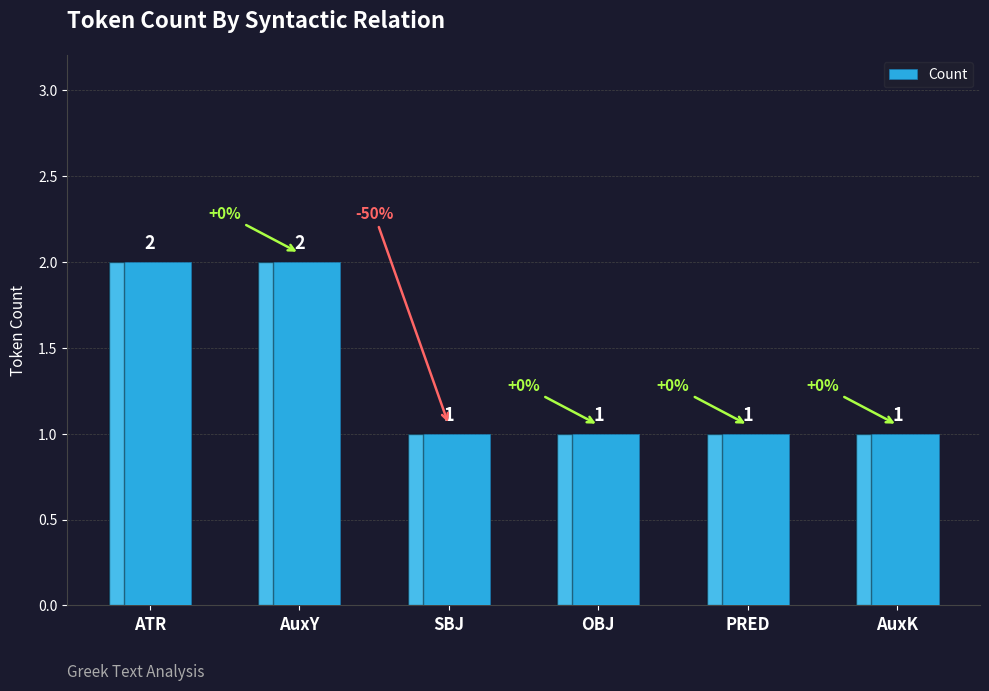

Reading left to right, transcribe all the data shown in this chart.

ATR=2	AuxY=2	SBJ=1	OBJ=1	PRED=1	AuxK=1